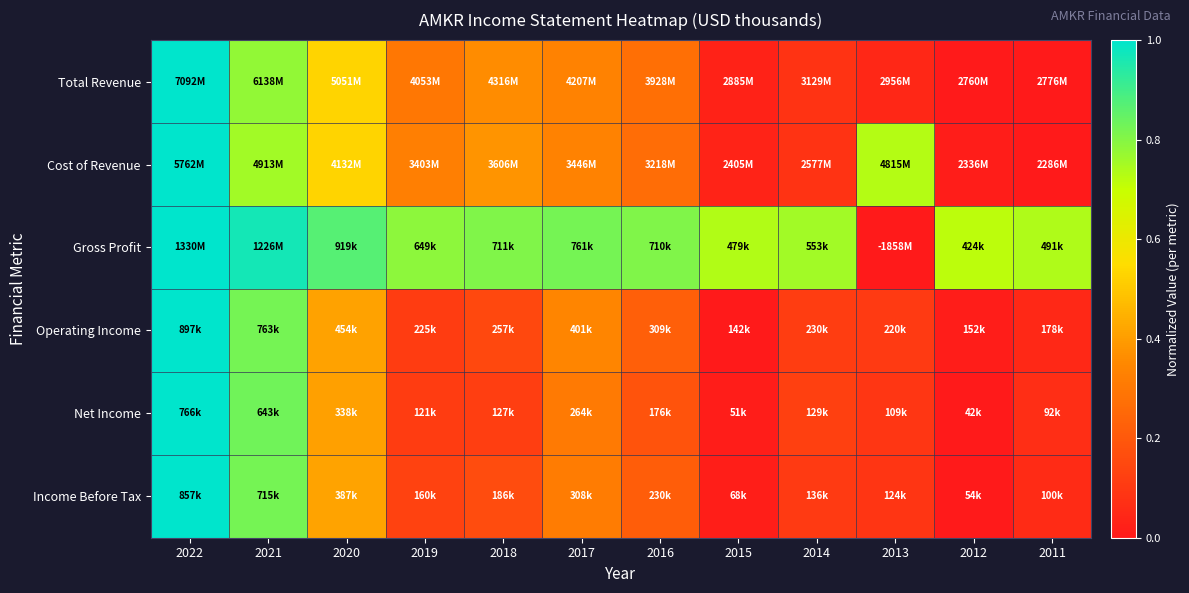

Reading left to right, list all the values displayed in this chart.

Total Revenue: 2022=1.0	2021=0.8	2020=0.5	2019=0.3	2018=0.4	2017=0.3	2016=0.3	2015=0.0	2014=0.1	2013=0.0	2012=0.0	2011=0.0
Cost of Revenue: 2022=1.0	2021=0.8	2020=0.5	2019=0.3	2018=0.4	2017=0.3	2016=0.3	2015=0.0	2014=0.1	2013=0.7	2012=0.0	2011=0.0
Gross Profit: 2022=1.0	2021=1.0	2020=0.9	2019=0.8	2018=0.8	2017=0.8	2016=0.8	2015=0.7	2014=0.8	2013=0.0	2012=0.7	2011=0.7
Operating Income: 2022=1.0	2021=0.8	2020=0.4	2019=0.1	2018=0.2	2017=0.3	2016=0.2	2015=0.0	2014=0.1	2013=0.1	2012=0.0	2011=0.0
Net Income: 2022=1.0	2021=0.8	2020=0.4	2019=0.1	2018=0.1	2017=0.3	2016=0.2	2015=0.0	2014=0.1	2013=0.1	2012=0.0	2011=0.1
Income Before Tax: 2022=1.0	2021=0.8	2020=0.4	2019=0.1	2018=0.2	2017=0.3	2016=0.2	2015=0.0	2014=0.1	2013=0.1	2012=0.0	2011=0.1